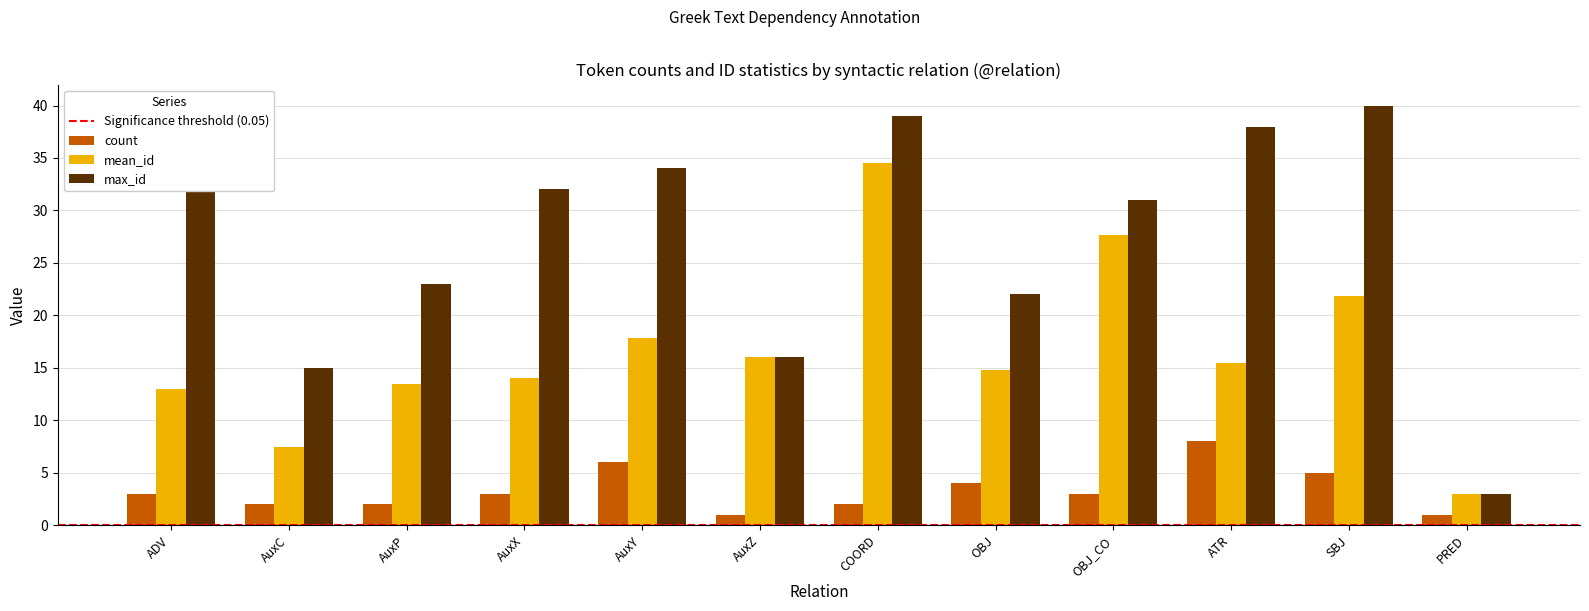

Reading right to left, extract all data points from this chart.

count: PRED=1.0	SBJ=5.0	ATR=8.0	OBJ_CO=3.0	OBJ=4.0	COORD=2.0	AuxZ=1.0	AuxY=6.0	AuxX=3.0	AuxP=2.0	AuxC=2.0	ADV=3.0
mean_id: PRED=3.0	SBJ=21.8	ATR=15.5	OBJ_CO=27.7	OBJ=14.8	COORD=34.5	AuxZ=16.0	AuxY=17.8	AuxX=14.0	AuxP=13.5	AuxC=7.5	ADV=13.0
max_id: PRED=3.0	SBJ=40.0	ATR=38.0	OBJ_CO=31.0	OBJ=22.0	COORD=39.0	AuxZ=16.0	AuxY=34.0	AuxX=32.0	AuxP=23.0	AuxC=15.0	ADV=36.0